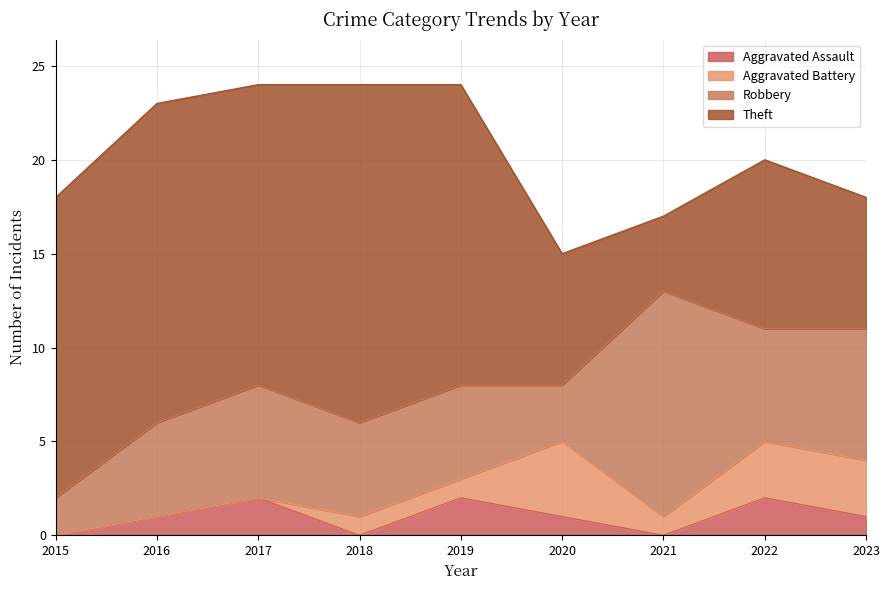

True or false: Aggravated Battery has a value of 1 at 2023.

False